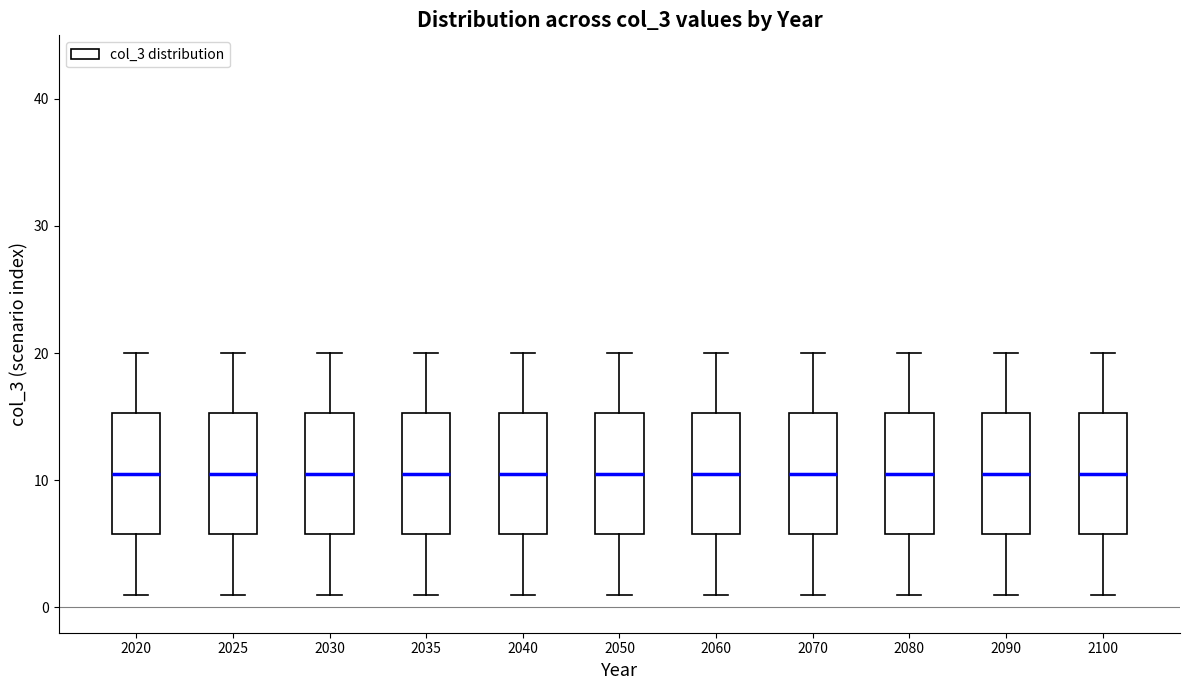

Reading left to right, read every box against the y-axis: the position of its median line, the range the box covers, and the ends of its whiskers. The values are not printed on the chart, so give them approximately, as read against the axis.

2020: median 11, box 6 to 15, whiskers 1 to 20
2025: median 11, box 6 to 15, whiskers 1 to 20
2030: median 11, box 6 to 15, whiskers 1 to 20
2035: median 11, box 6 to 15, whiskers 1 to 20
2040: median 11, box 6 to 15, whiskers 1 to 20
2050: median 11, box 6 to 15, whiskers 1 to 20
2060: median 11, box 6 to 15, whiskers 1 to 20
2070: median 11, box 6 to 15, whiskers 1 to 20
2080: median 11, box 6 to 15, whiskers 1 to 20
2090: median 11, box 6 to 15, whiskers 1 to 20
2100: median 11, box 6 to 15, whiskers 1 to 20